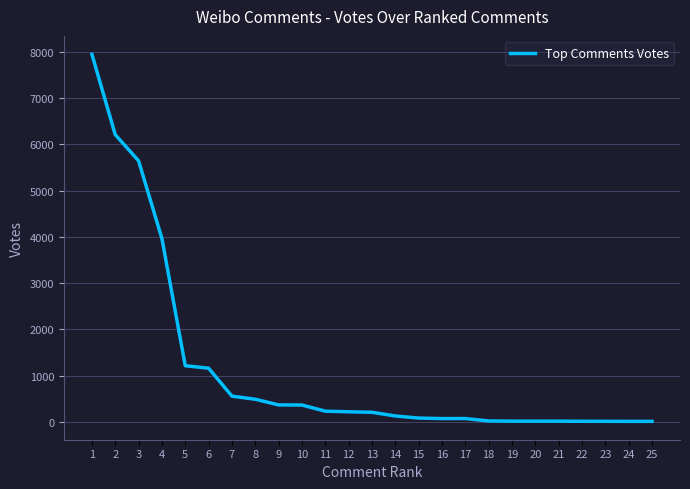

Is it true that the value at 2 is 6206?

True